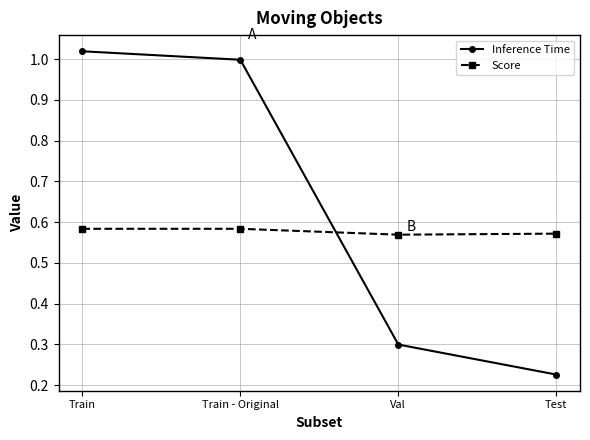

List the series in order of their overall mean, highest first.

Inference Time, Score